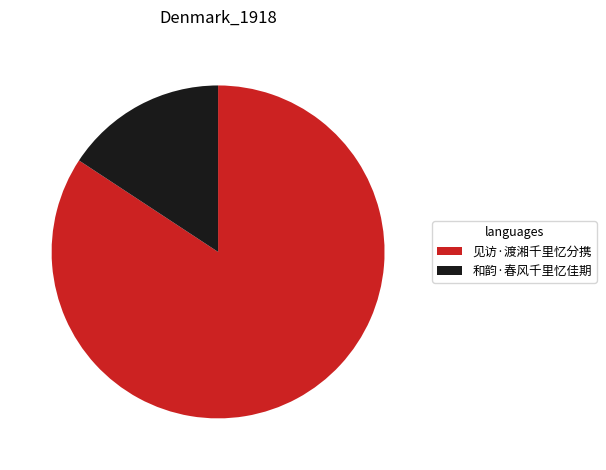

The 见访·渡湘千里忆分携 slice represents 91% of the pie. True or false?

False